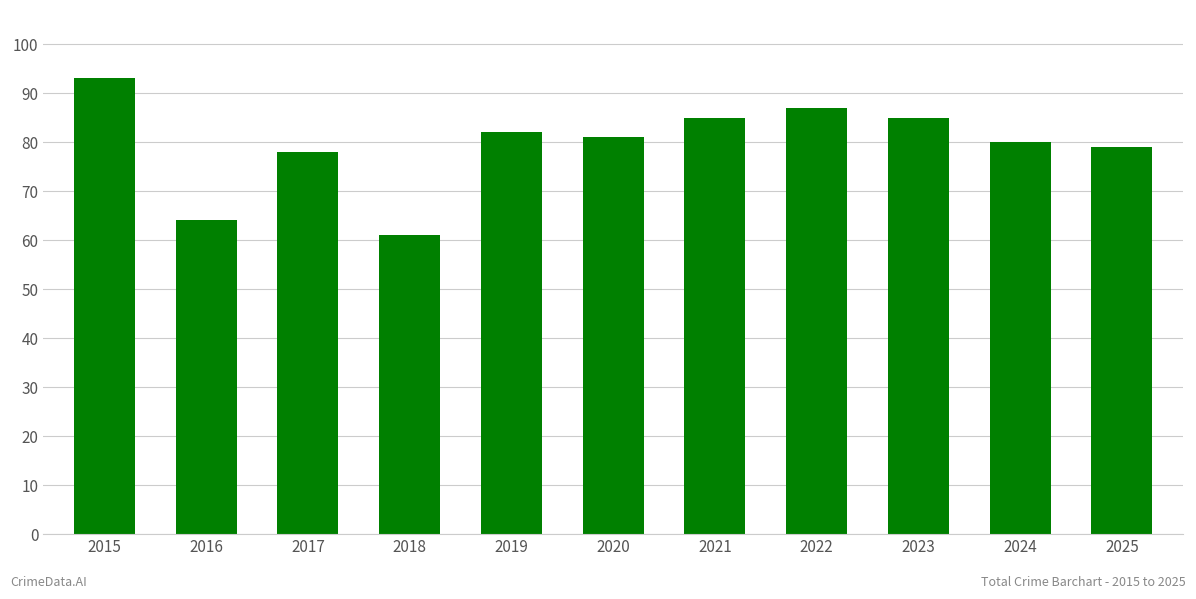

Which has a higher value, 2015 or 2024?

2015